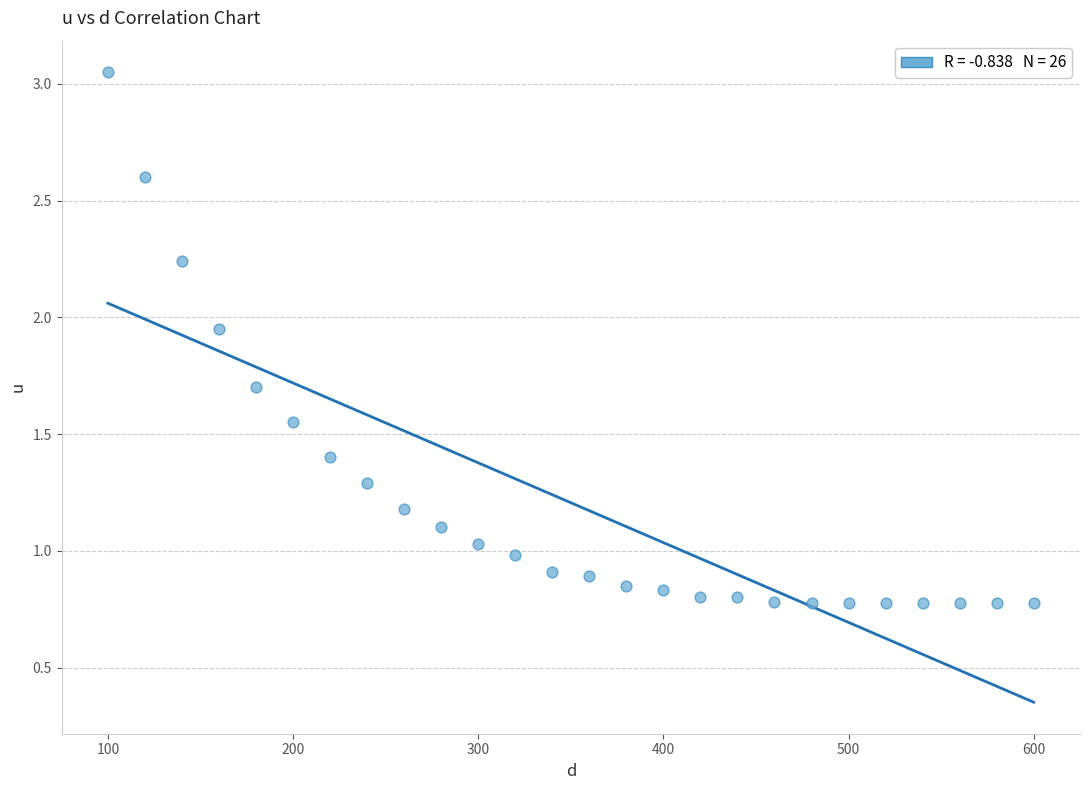

What is the range of Y values (max minus min)?

2.3